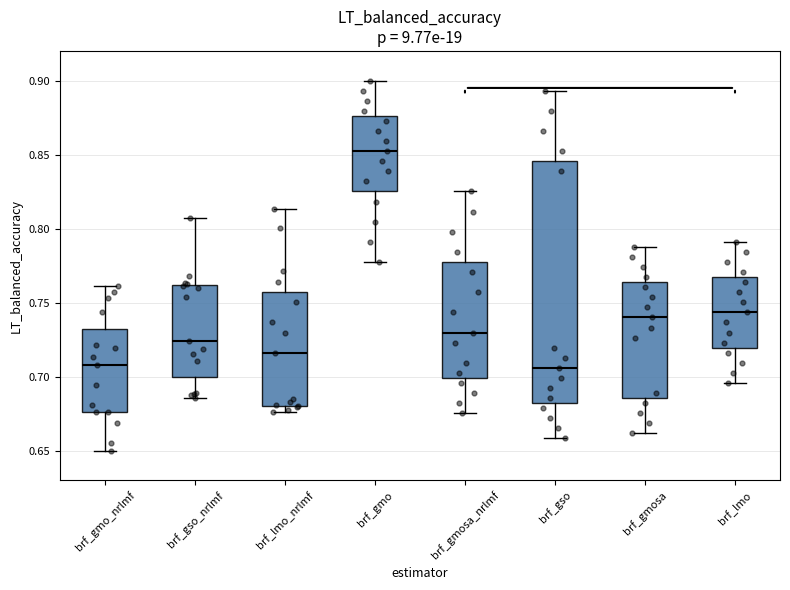

Which box's median line is the highest?

brf_gmo